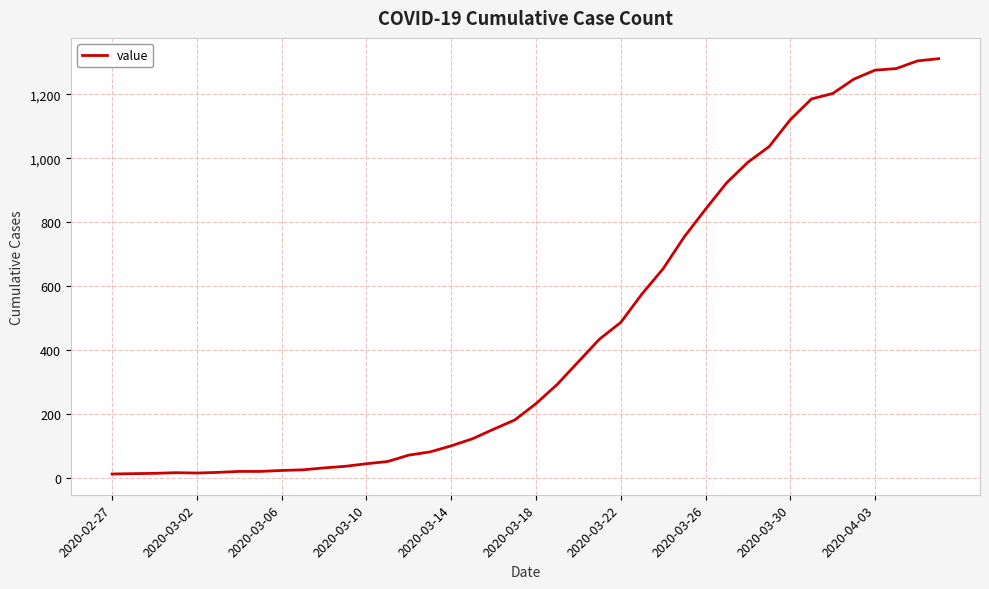

What is the difference between the maximum and minimum values?

1299